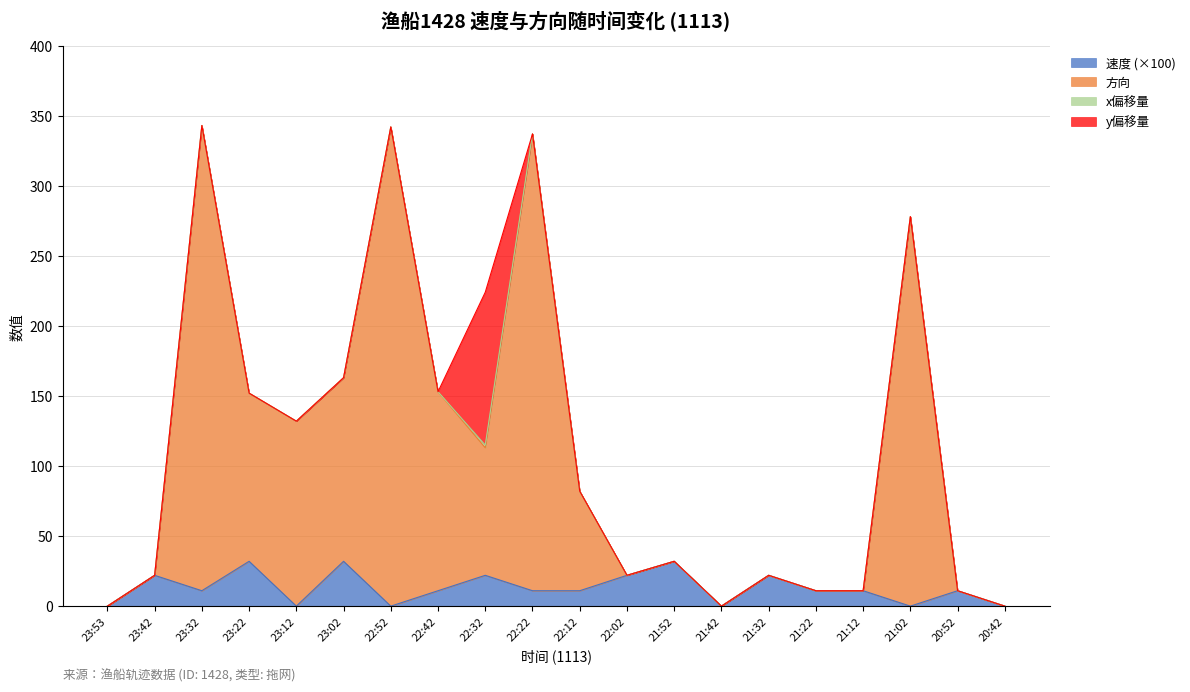

True or false: 速度 and 方向 intersect in this chart.

False